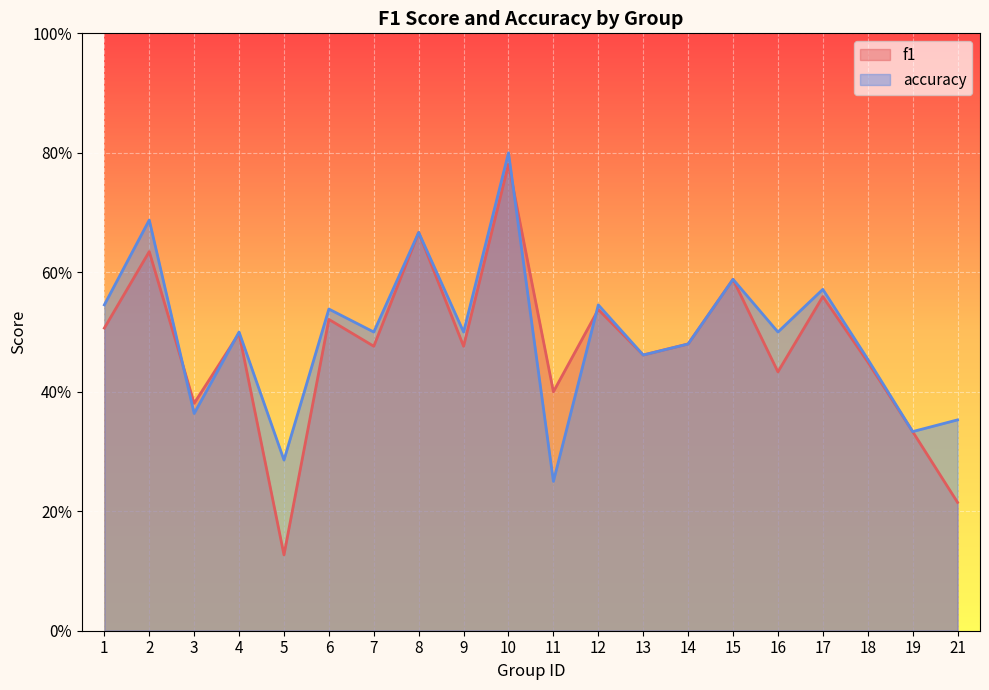

Which series has the widest spread of values?

f1